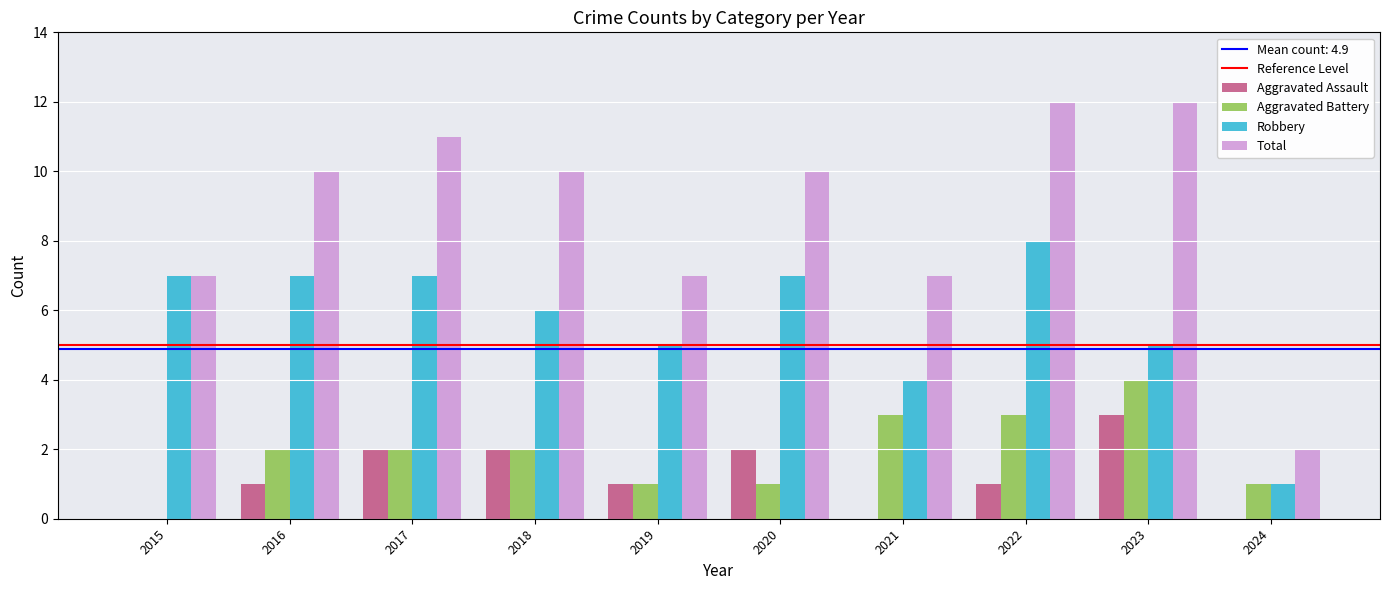

Which series has the largest range (max minus min)?

Total